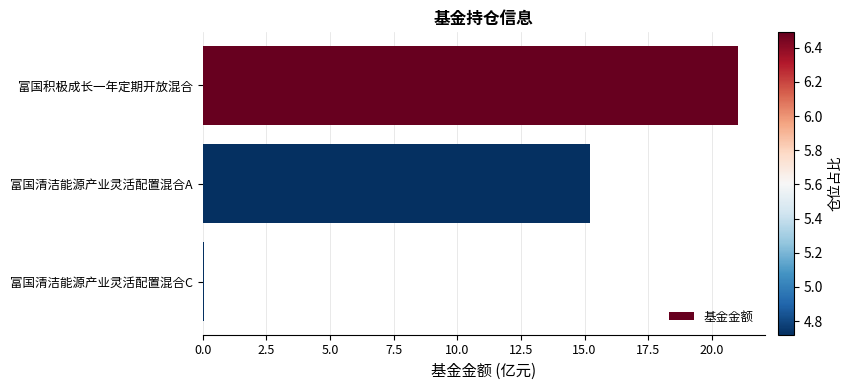

The value at 富国清洁能源产业灵活配置混合A is 15.2. True or false?

True